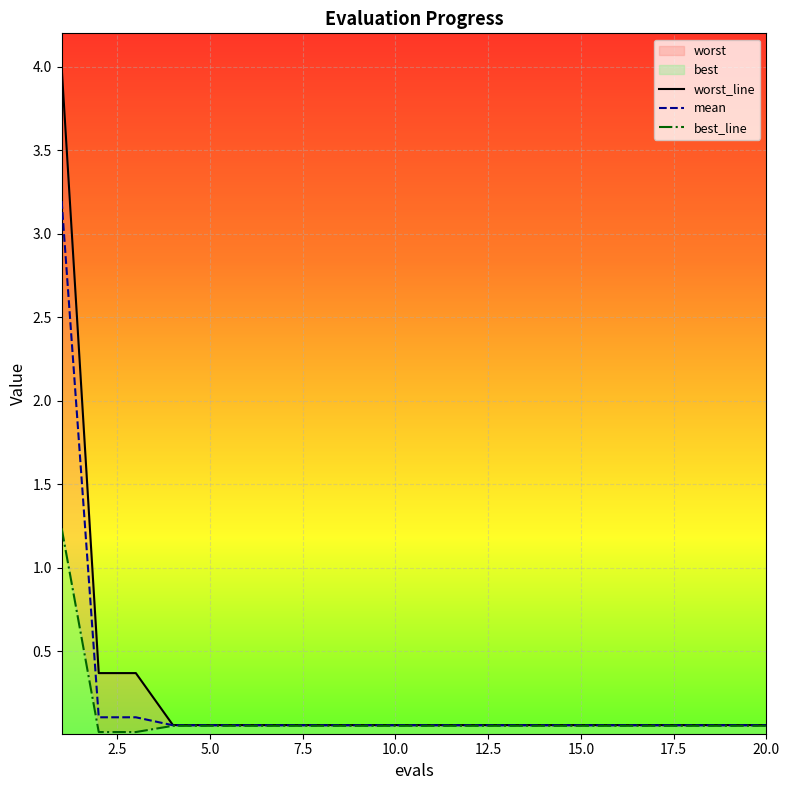

True or false: worst and best cross at least once.

False